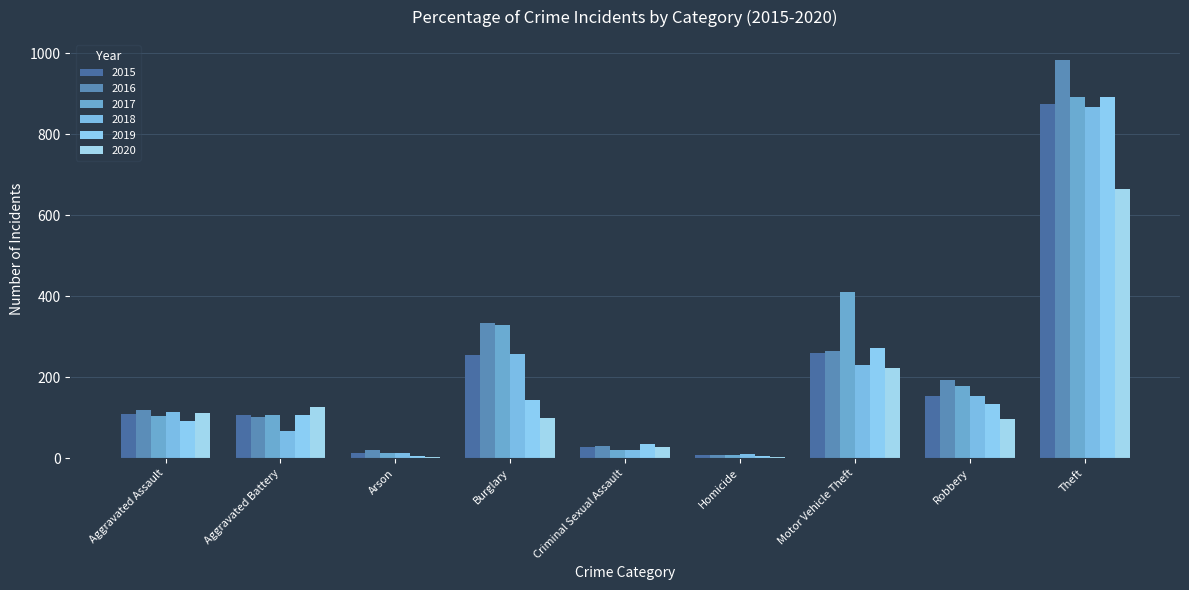

What position from the right is Robbery?

2